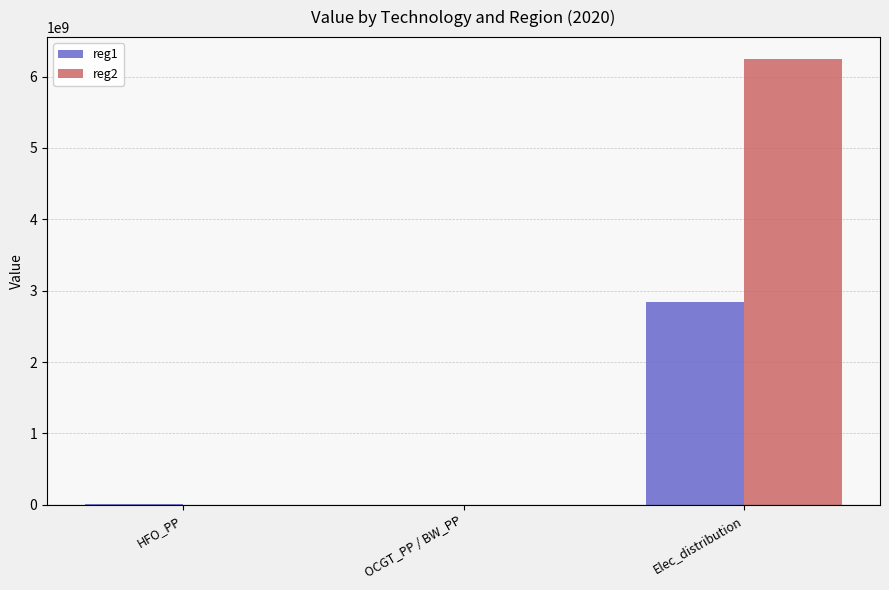

How many groups of bars are there?

3